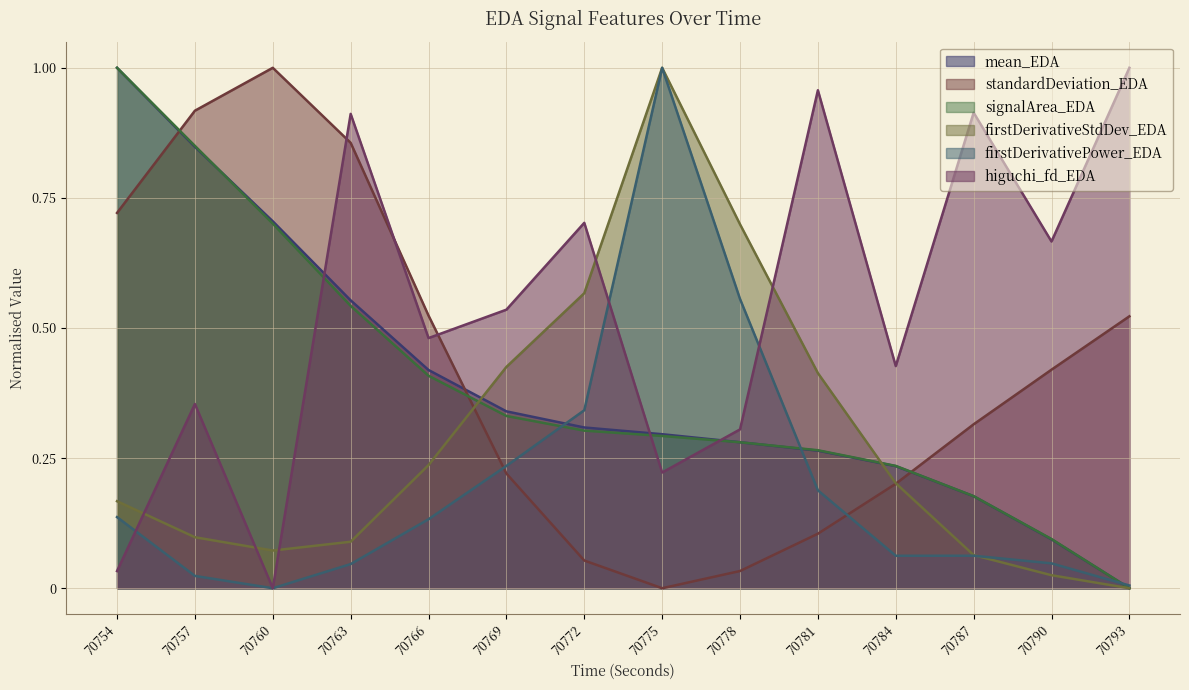

Where is the first local maximum for firstDerivativePower_EDA?

70775